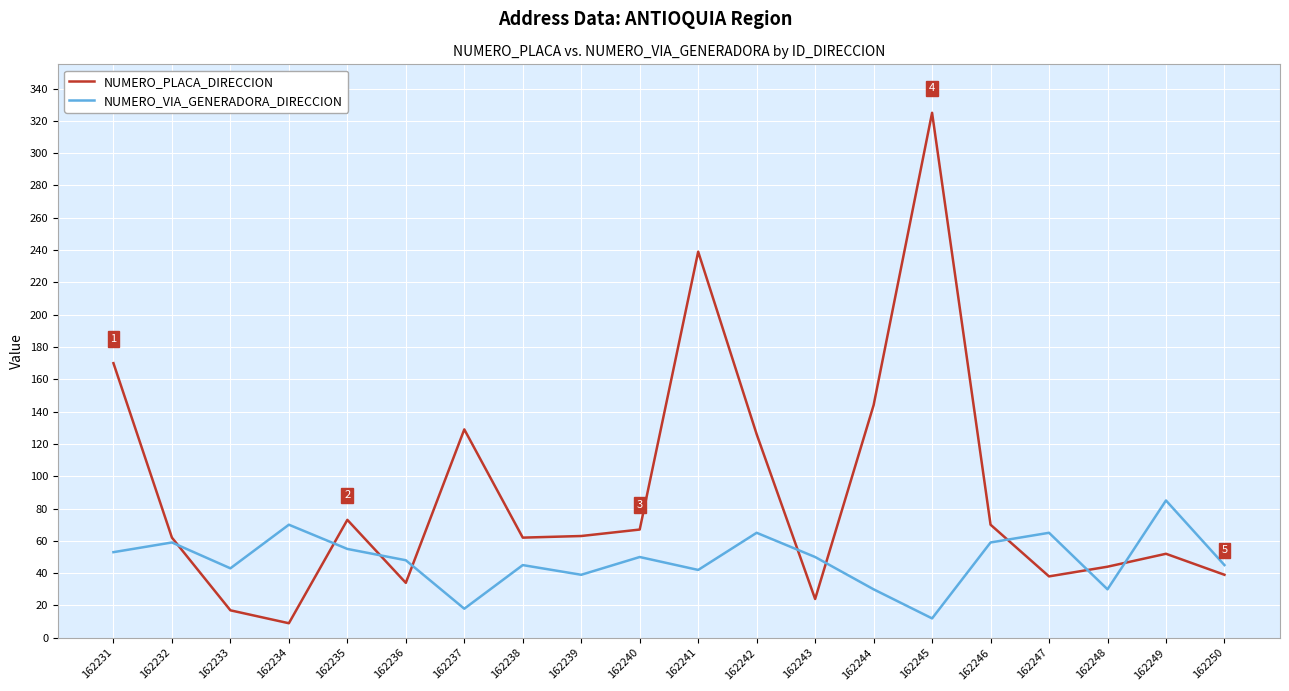

What are all the series names shown in the legend?

NUMERO_PLACA_DIRECCION, NUMERO_VIA_GENERADORA_DIRECCION